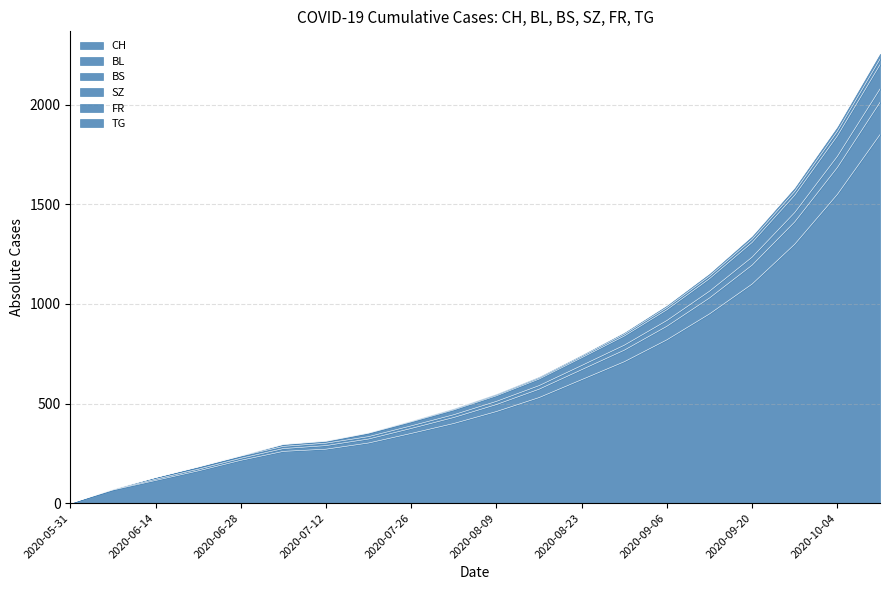

True or false: CH has more than 1 interior local peaks.

False